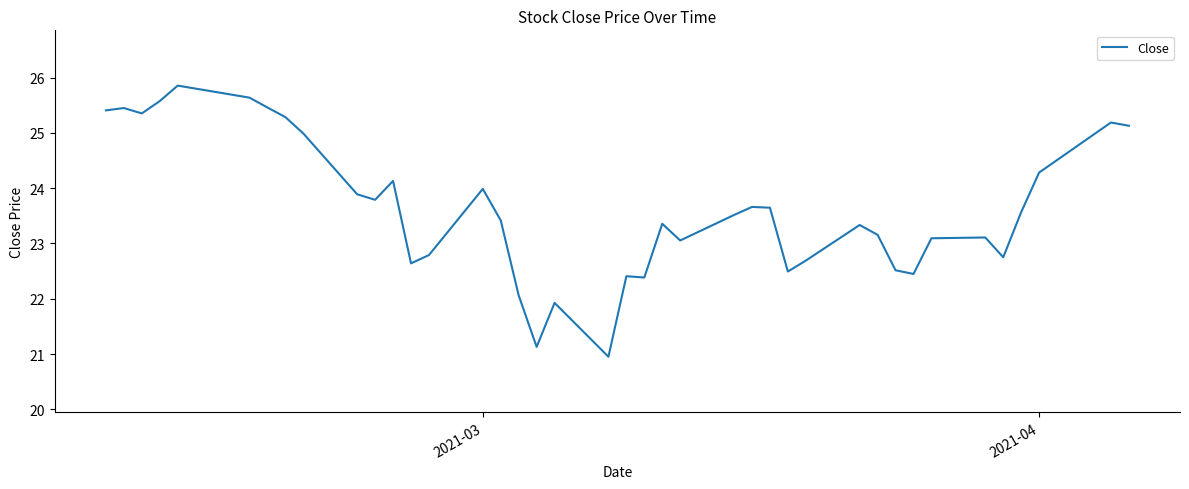

Is this an area chart (filled region under the line)?

No